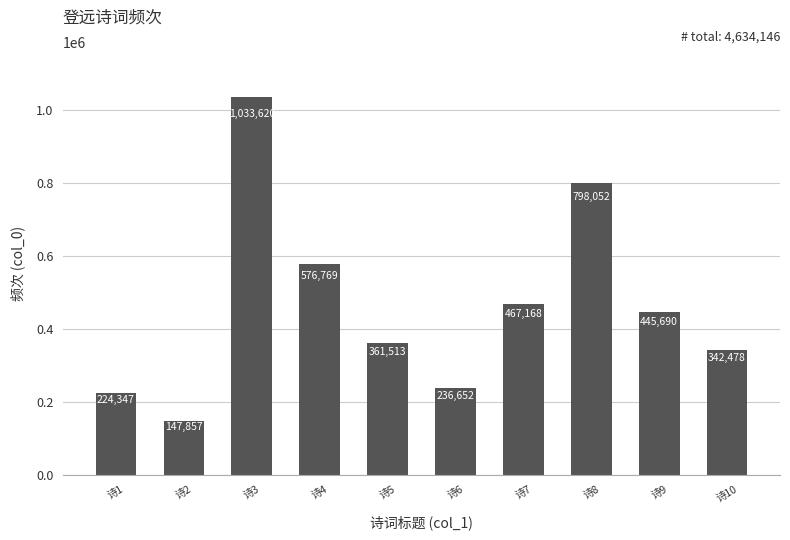

Rank the categories by value from lowest to highest.

诗2, 诗1, 诗6, 诗10, 诗5, 诗9, 诗7, 诗4, 诗8, 诗3